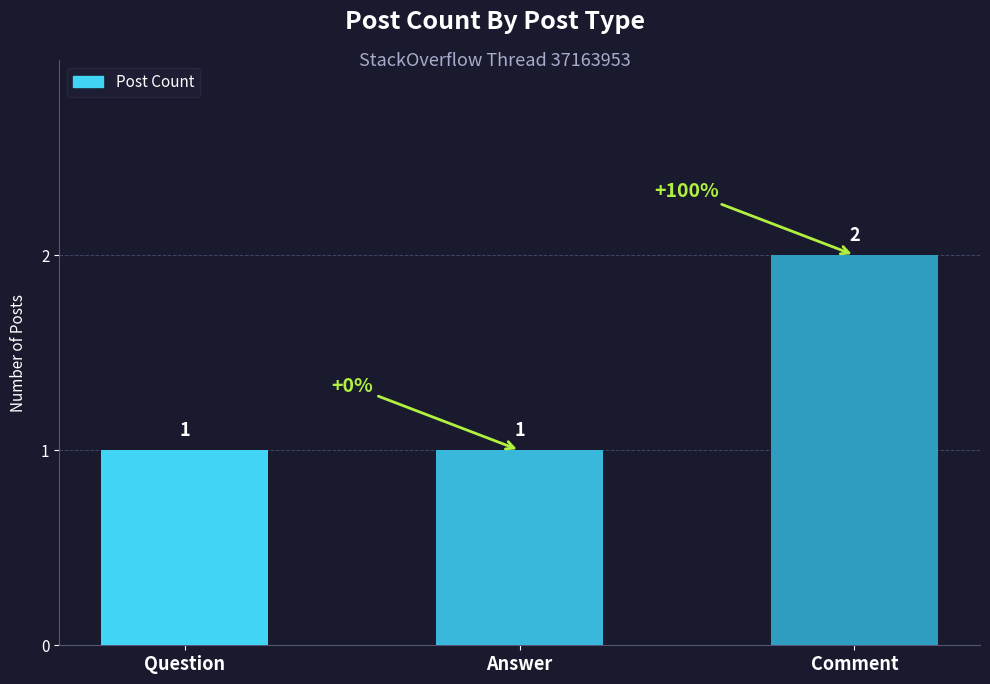

How many bars are there in total?

3